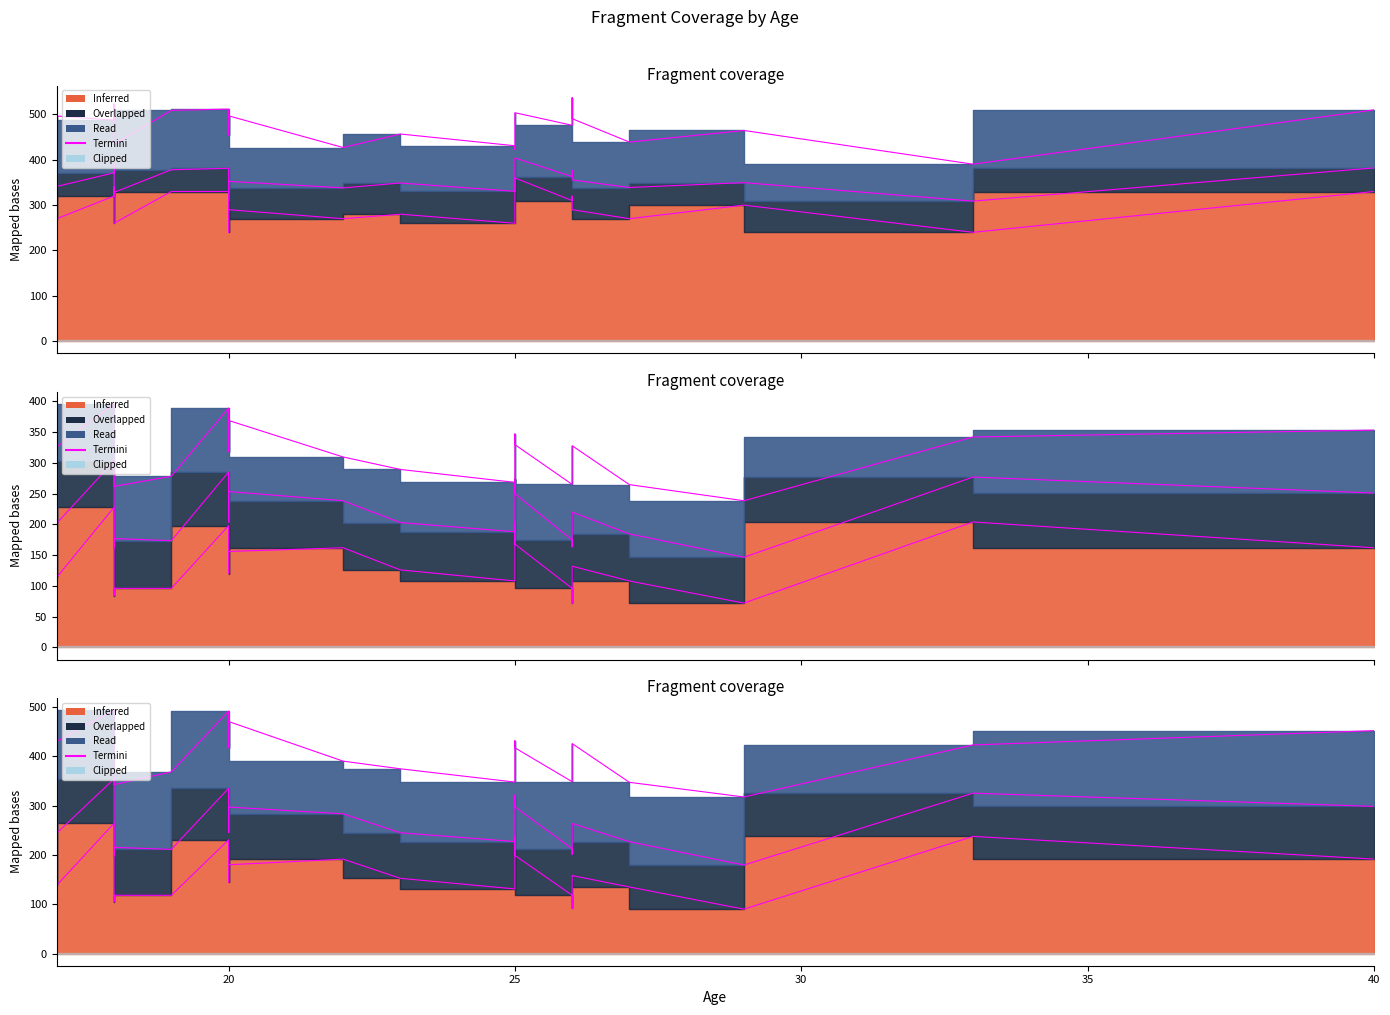

Does the chart have visible grid lines?

No